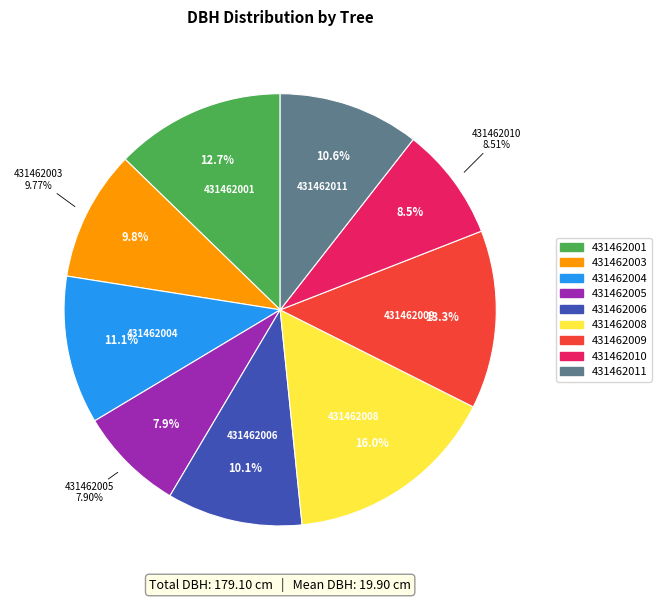

To the nearest percent, what portion does 431462004 represent?

11%